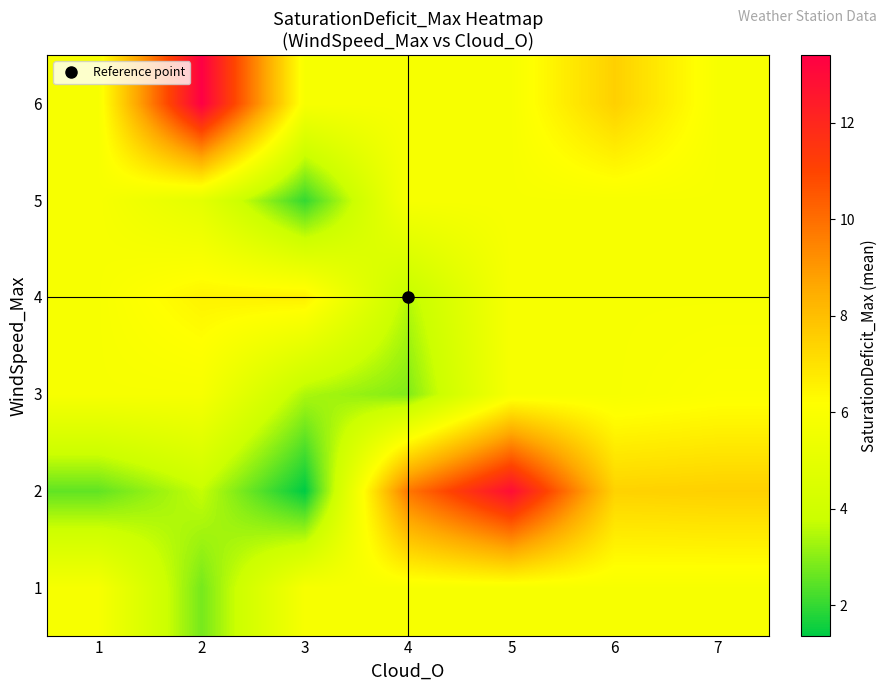

What is the maximum value shown in the chart?

13.4